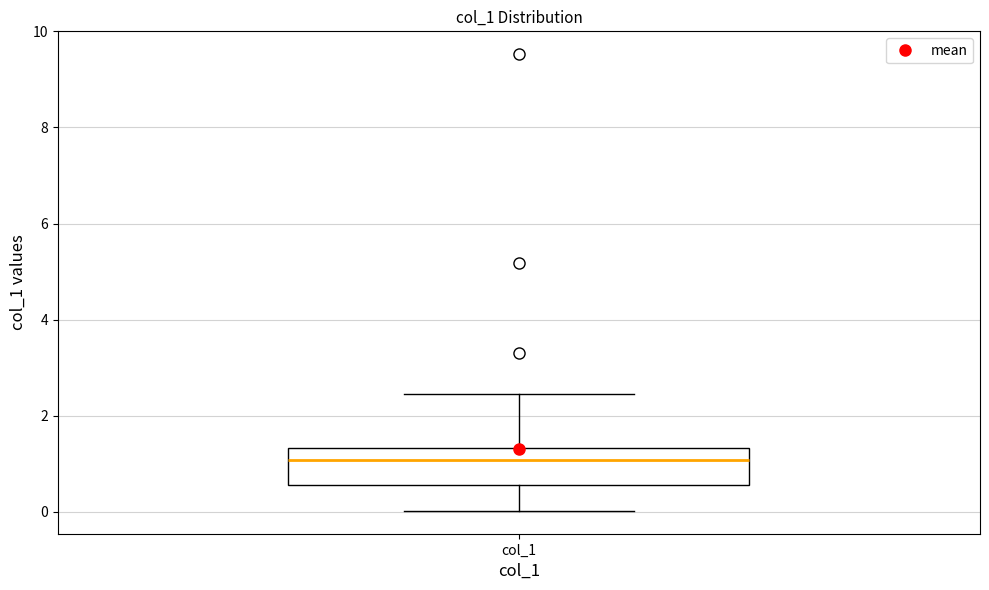

Read this box plot against the y-axis: the position of the median line, the range covered by the box, and the ends of both whiskers. The values are not printed on the chart, so give them approximately, as read against the axis.

median 1.0, box 0.6 to 1.4, whiskers 0.0 to 2.4